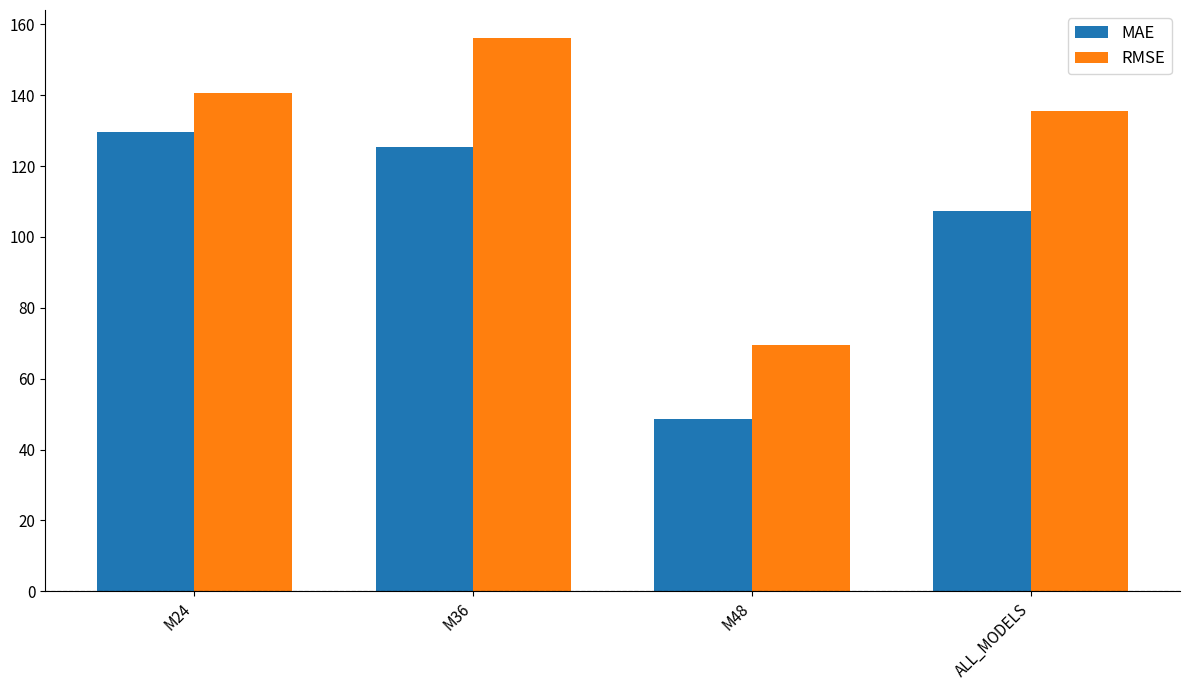

How many distinct data groups are displayed?

2